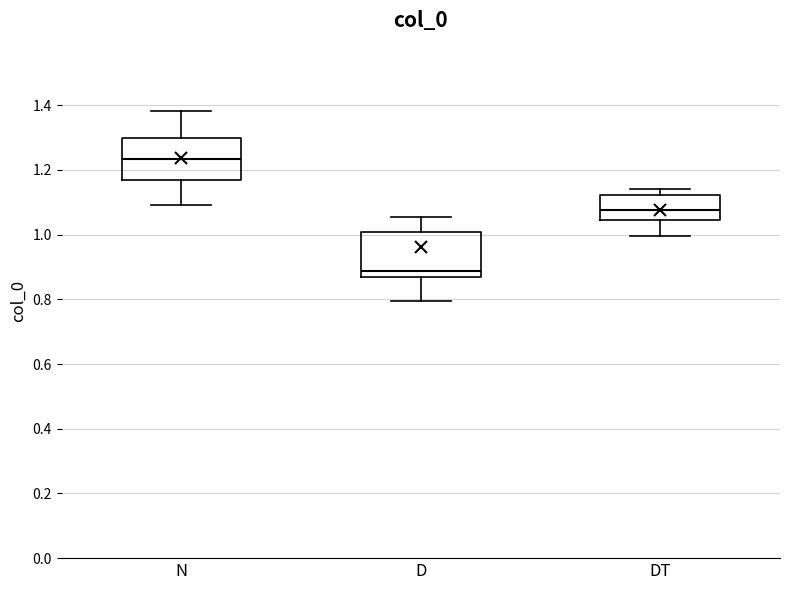

Where does the lower whisker of the box for D end on the y-axis? The values are not printed on the chart, so give them approximately, as read against the axis.

0.80